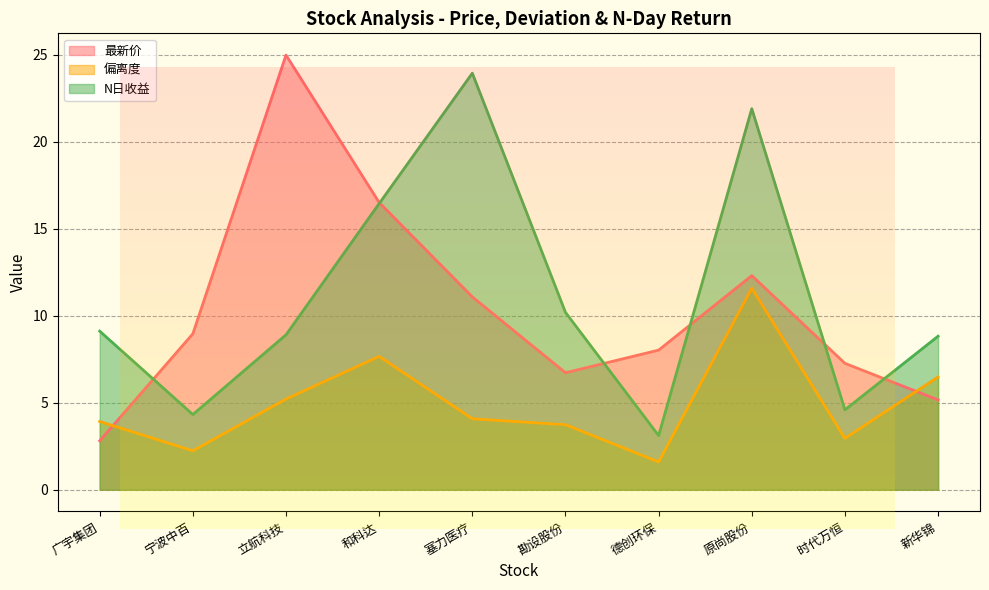

Where is the first local maximum for 偏离度?

和科达